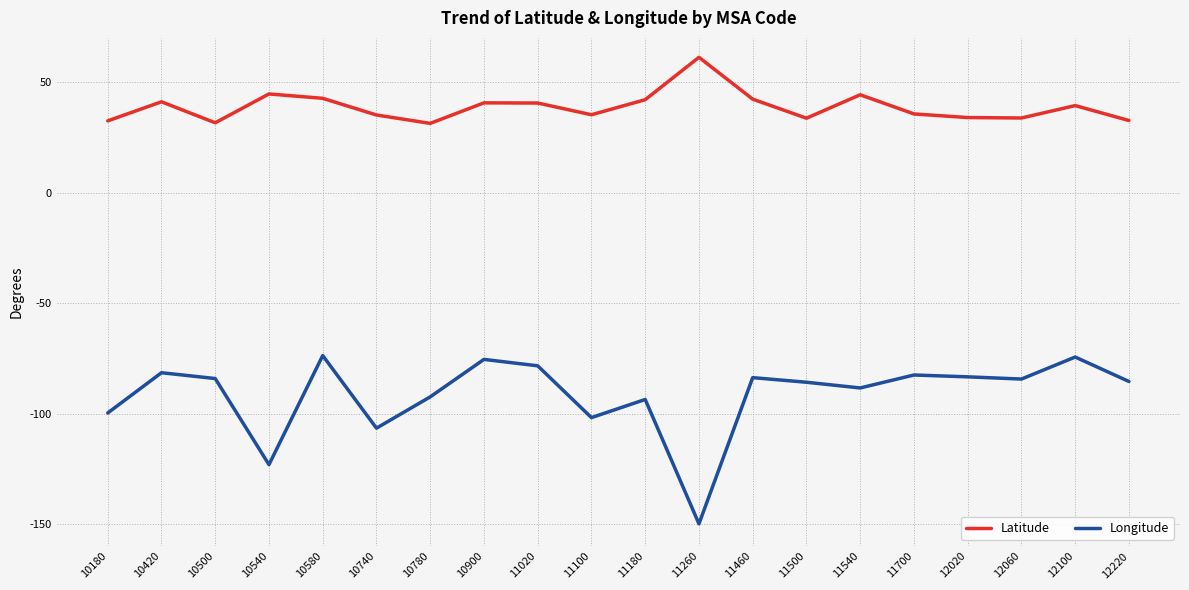

Rank the series by their maximum value, from lowest to highest.

Longitude, Latitude